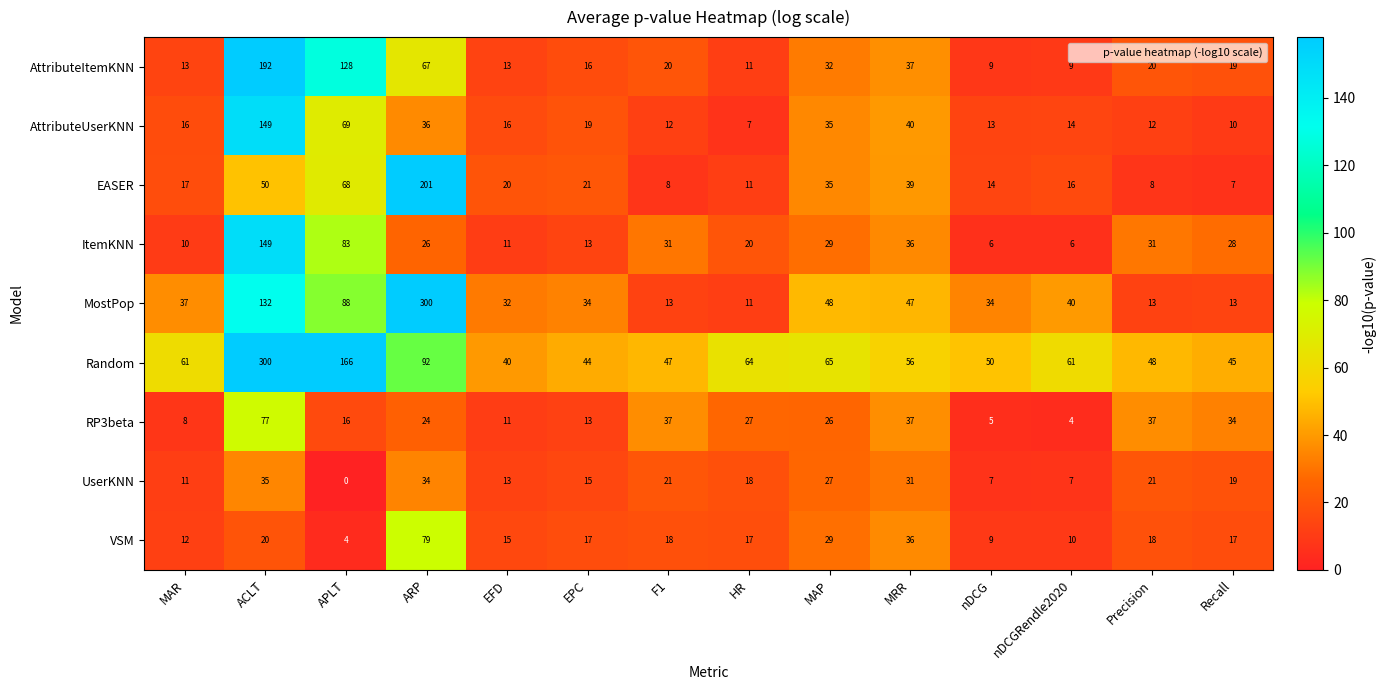

How many categories are shown in the chart?

14